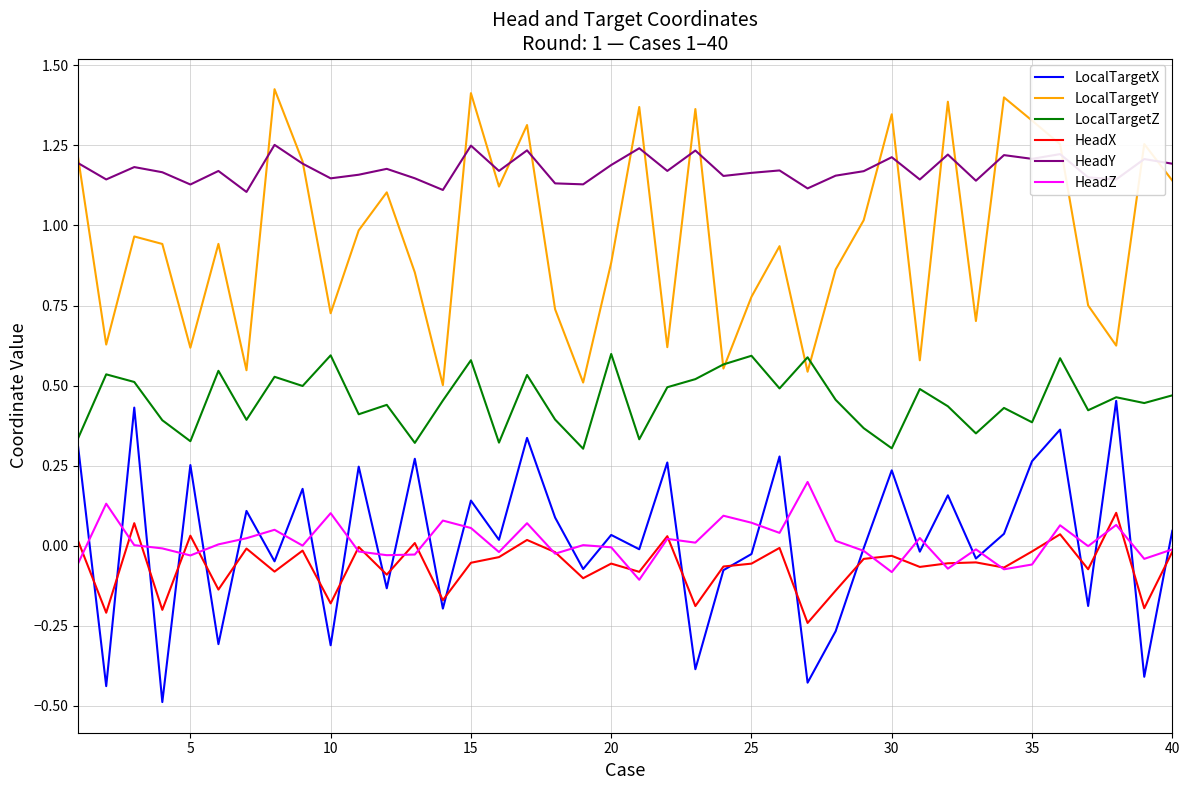

Rank the series by their maximum value, from highest to lowest.

LocalTargetY, HeadY, LocalTargetZ, LocalTargetX, HeadZ, HeadX